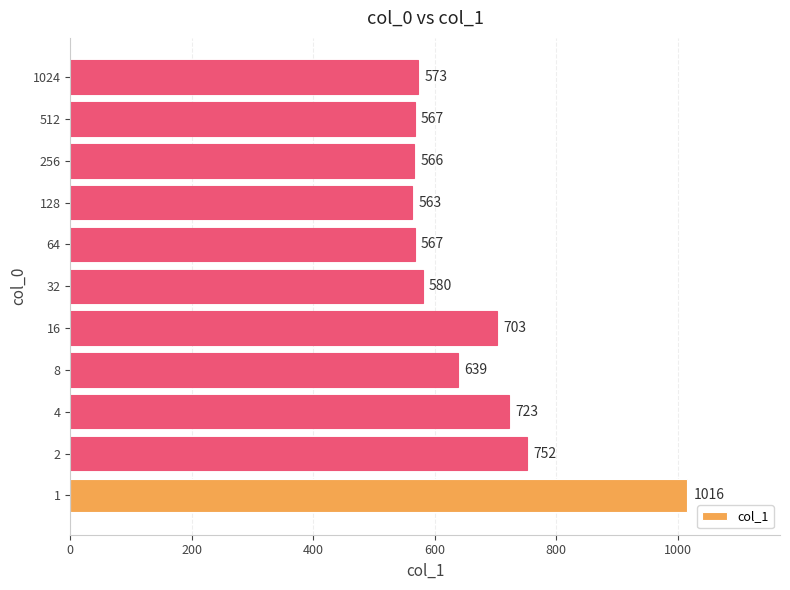

Which label corresponds to the smallest value in the chart?

128